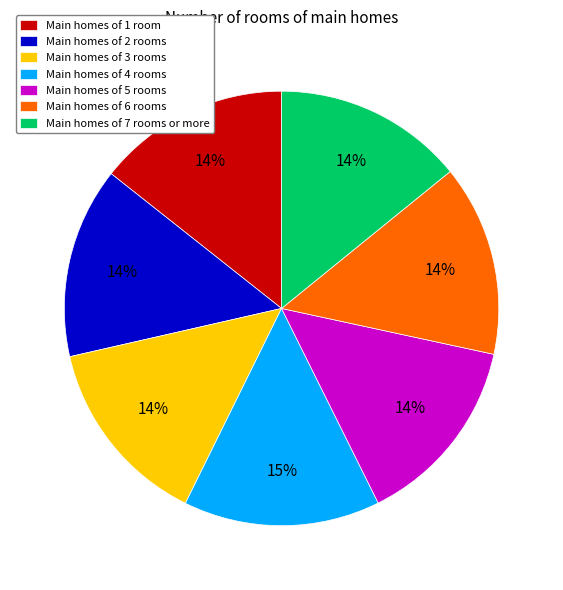

Combined, do Main homes of 2 rooms and Main homes of 7 rooms or more account for over 50%?

No